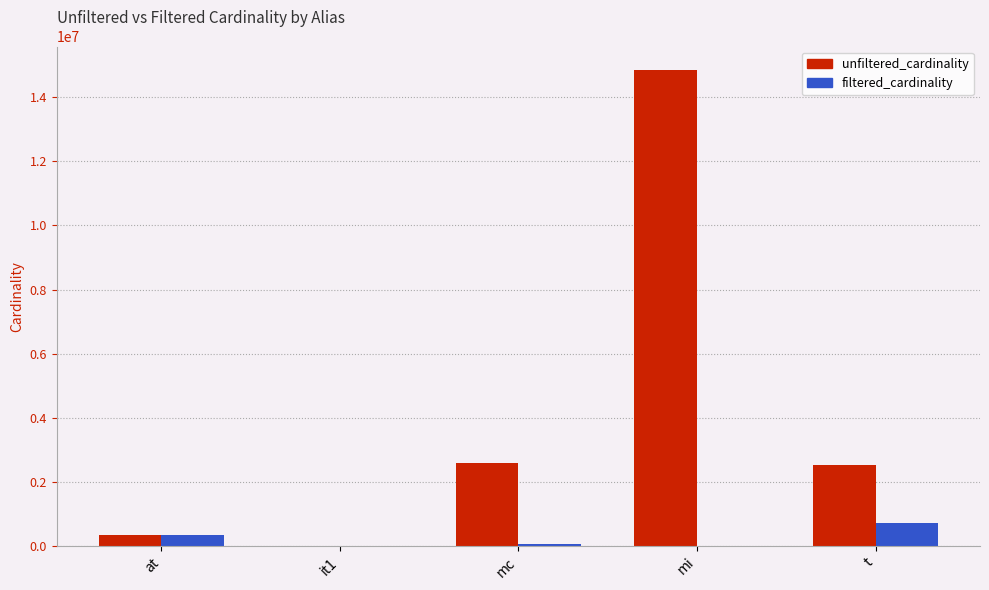

What is the approximate value of unfiltered_cardinality at t, to the nearest 50?

2528300